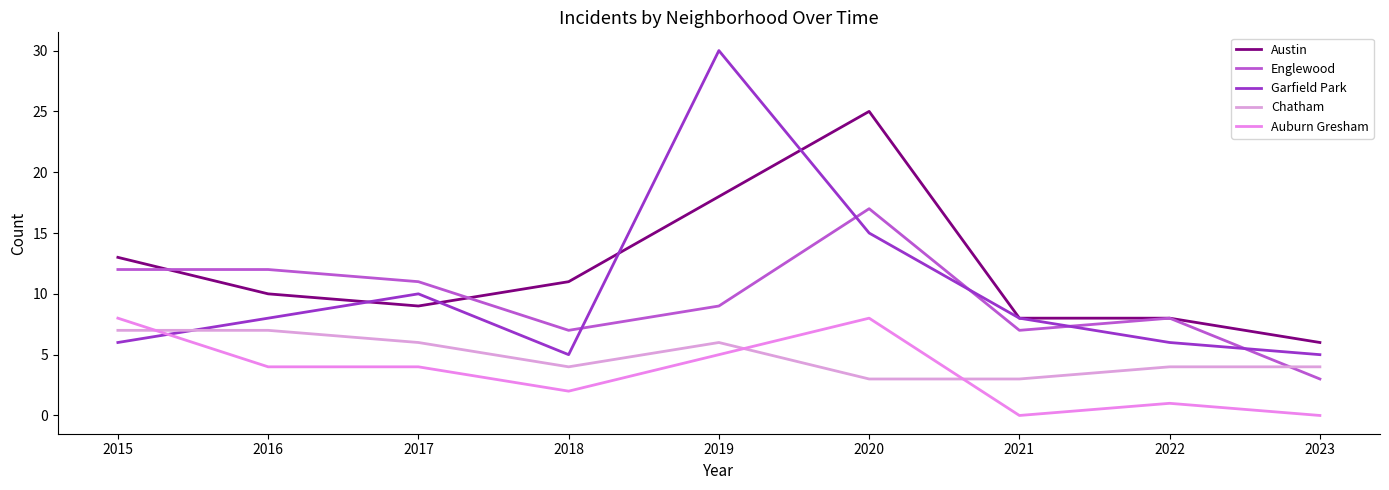

True or false: Garfield Park has a value of 6 at 2022.

True